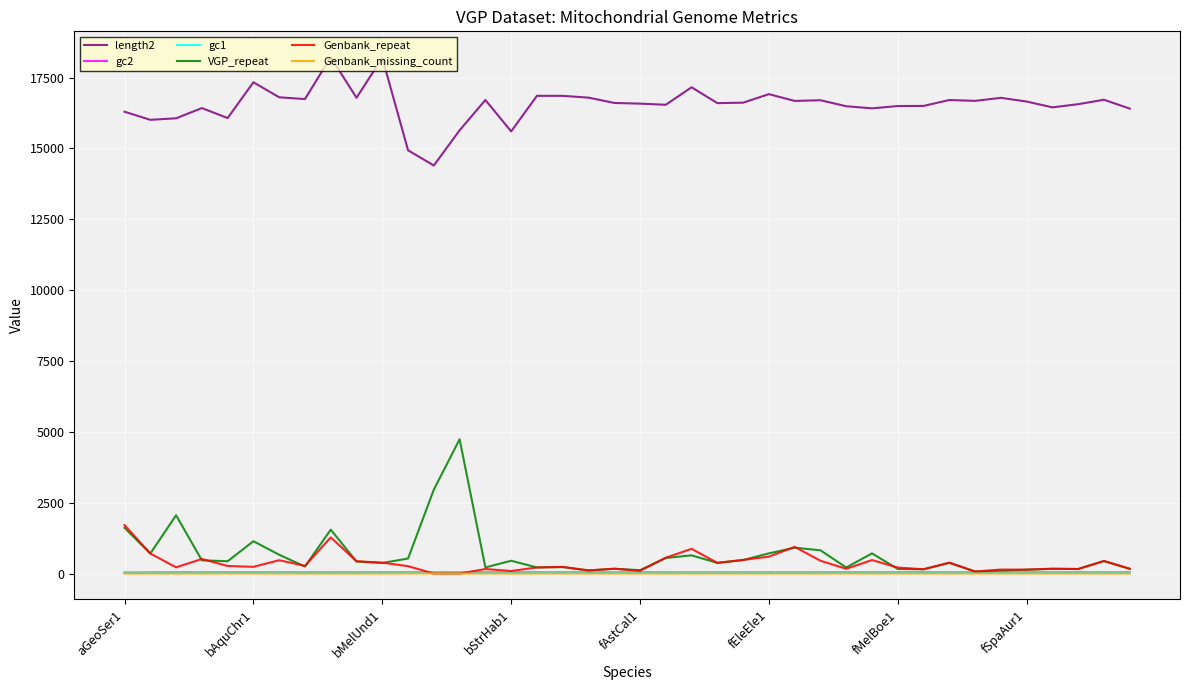

Which series has the largest total across all categories?

length2